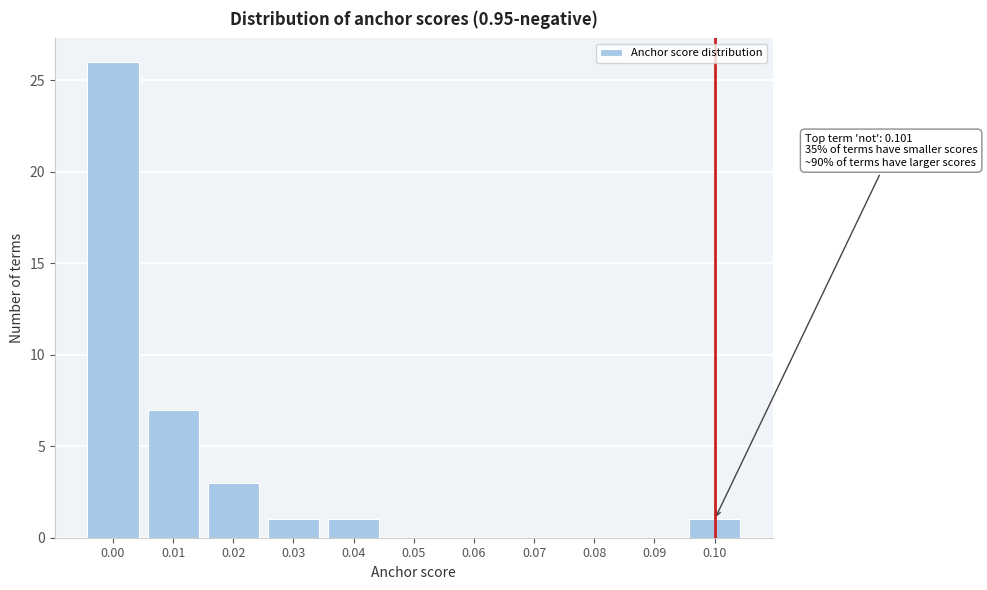

Reading left to right, extract all data points from this chart.

0.00=26	0.01=7	0.02=3	0.03=1	0.04=1	0.05=0	0.06=0	0.07=0	0.08=0	0.09=0	0.10=1